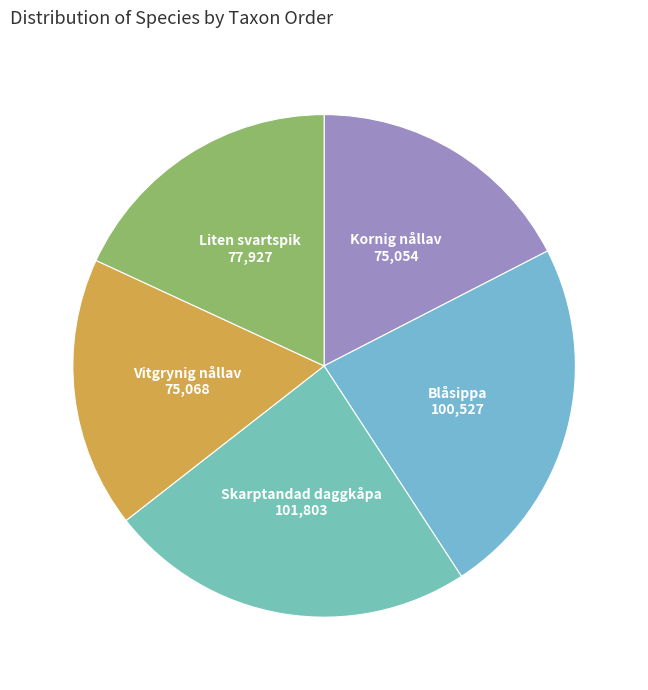

How many segments does this pie chart have?

5